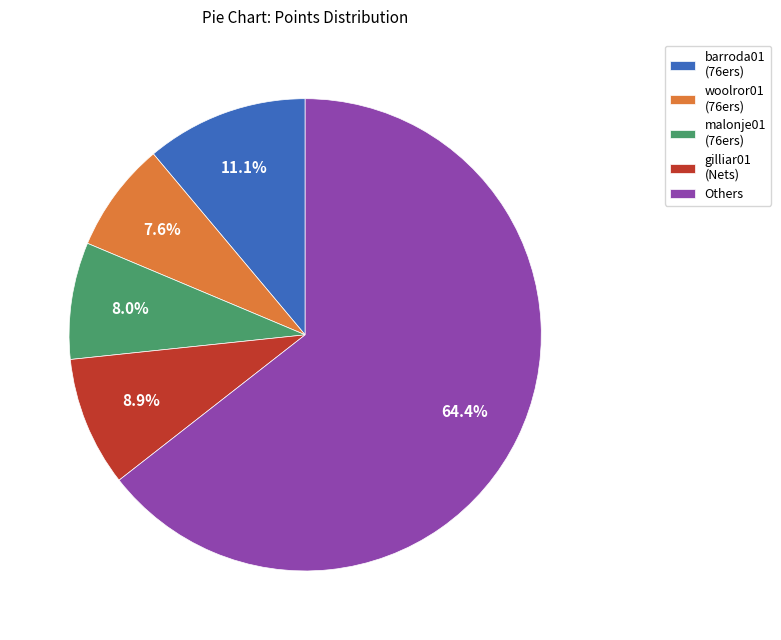

Which category has the biggest portion of the pie?

Others